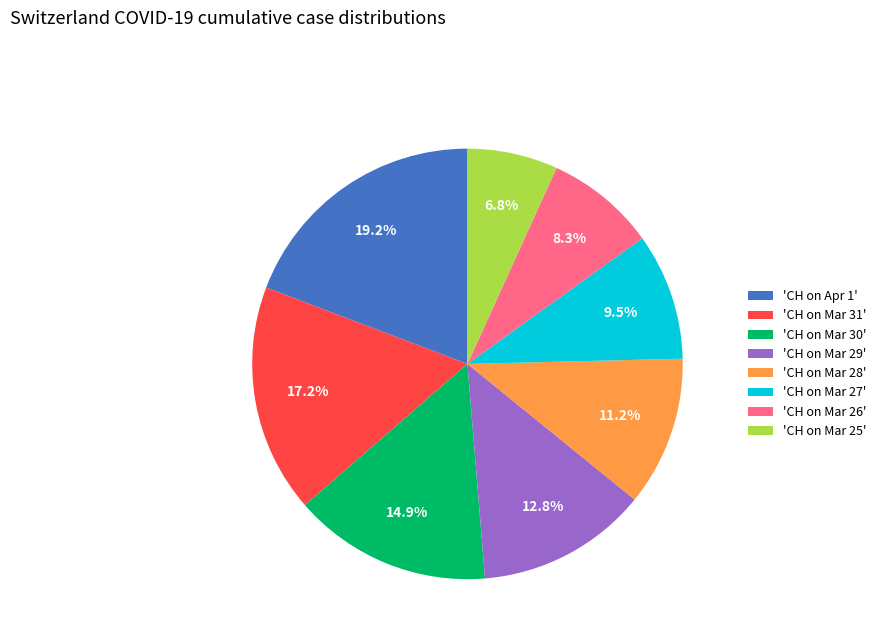

Does any single category account for the majority?

No